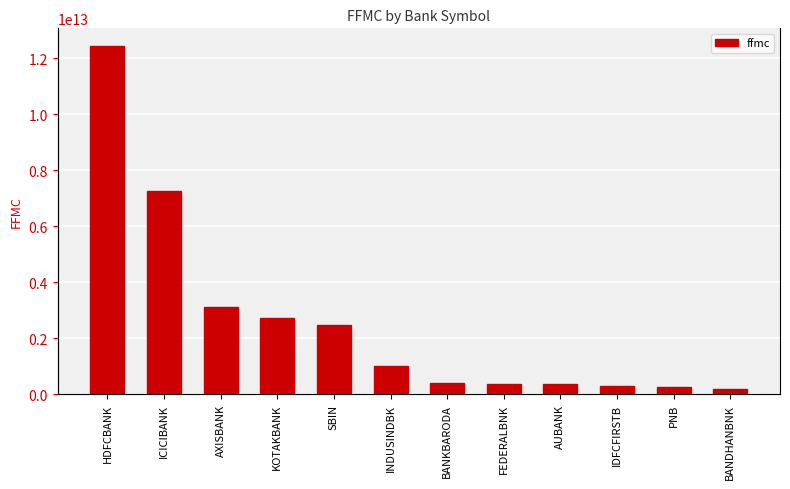

What is the difference between the values at AXISBANK and BANKBARODA?

2687825008977.5